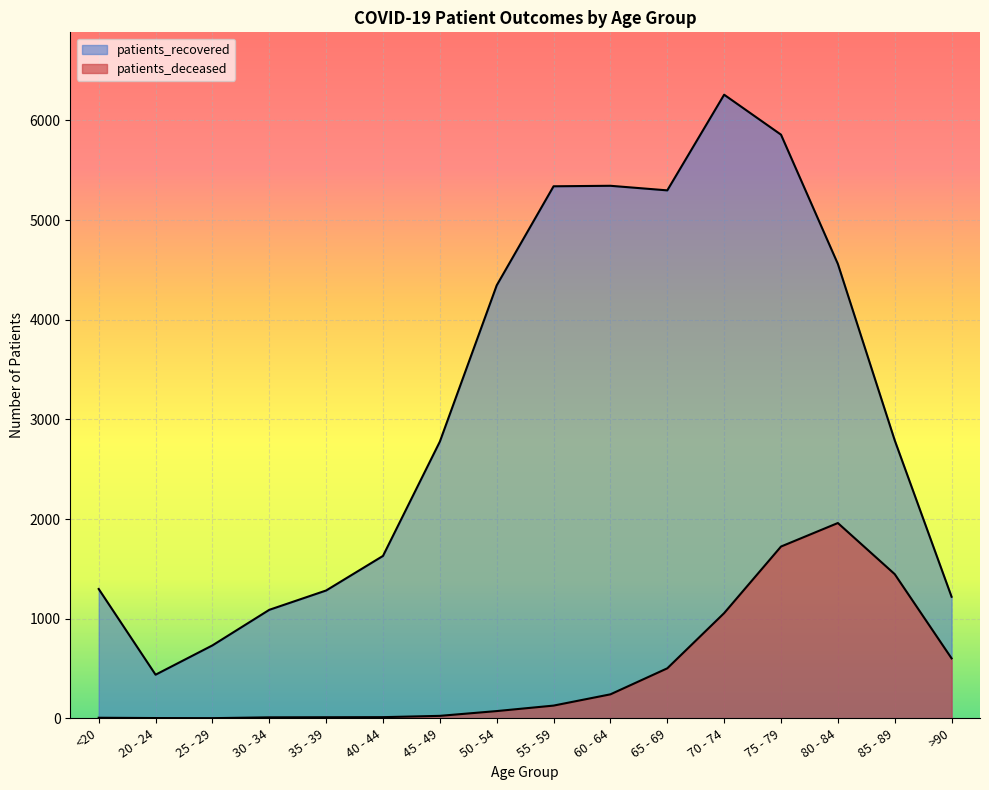

At which label does patients_deceased first exceed 128?

60 - 64